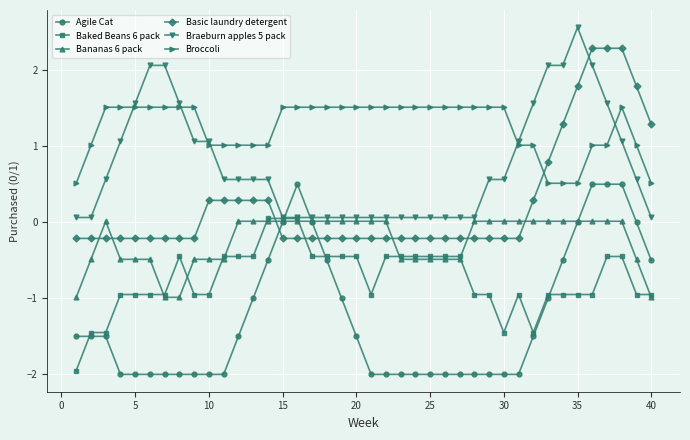

Count the number of categories in the chart.

40